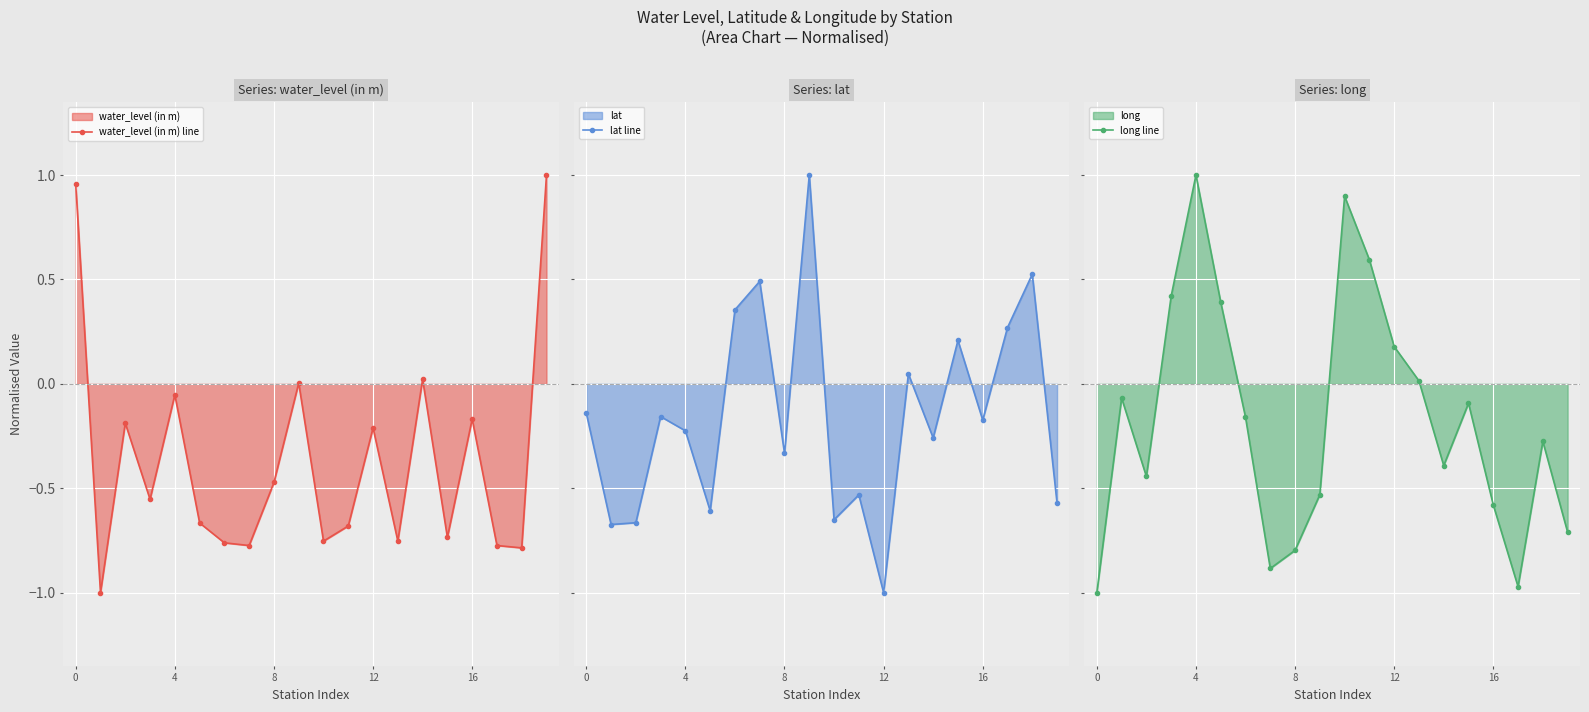

Which has a higher value, 16 or 10?

16